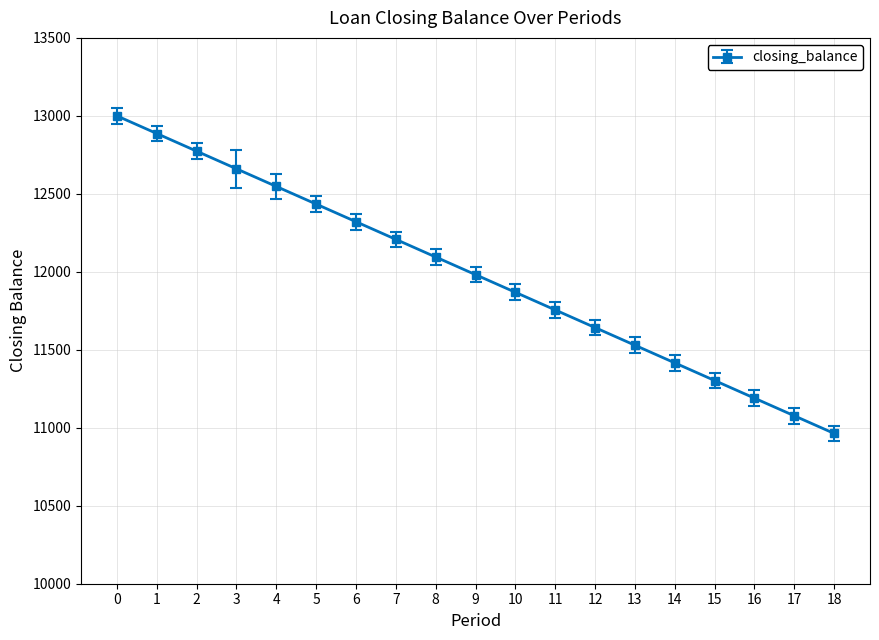

True or false: there are more than 1 points higher than both neighbors.

False